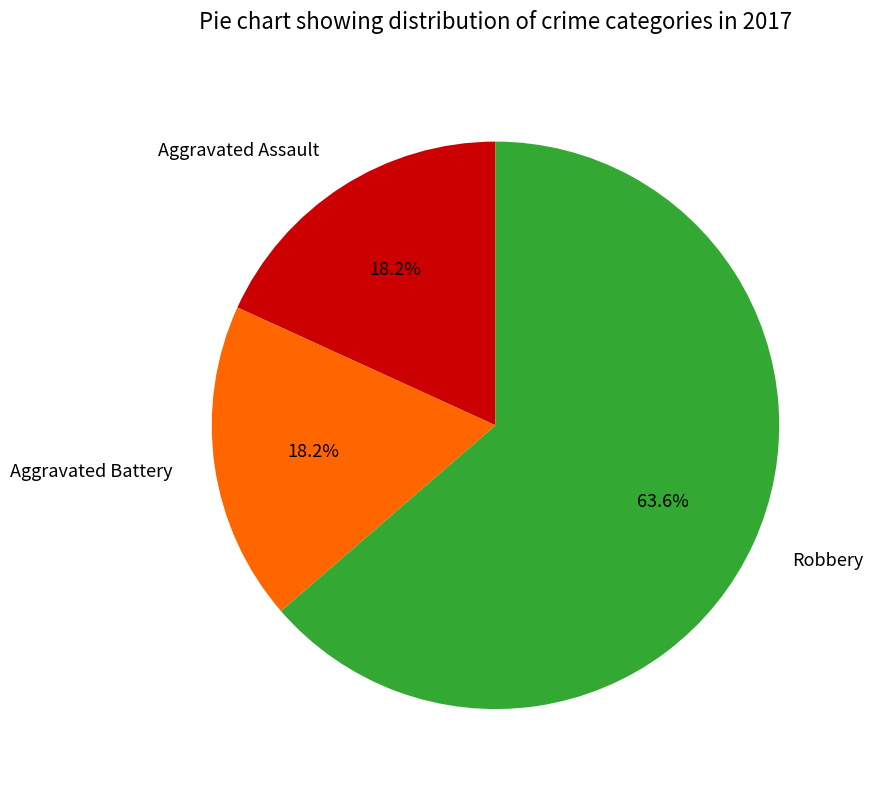

Which category has the biggest portion of the pie?

Robbery